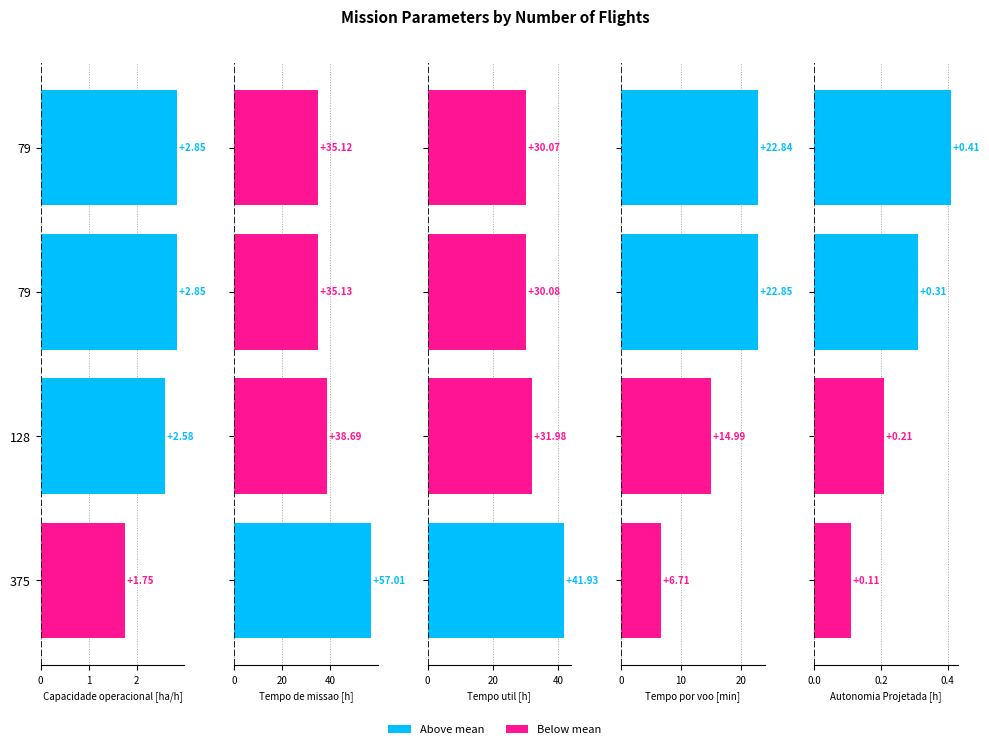

What is the value of the Capacidade operacional [ha/h] bar at the 1st from the left?

1.8